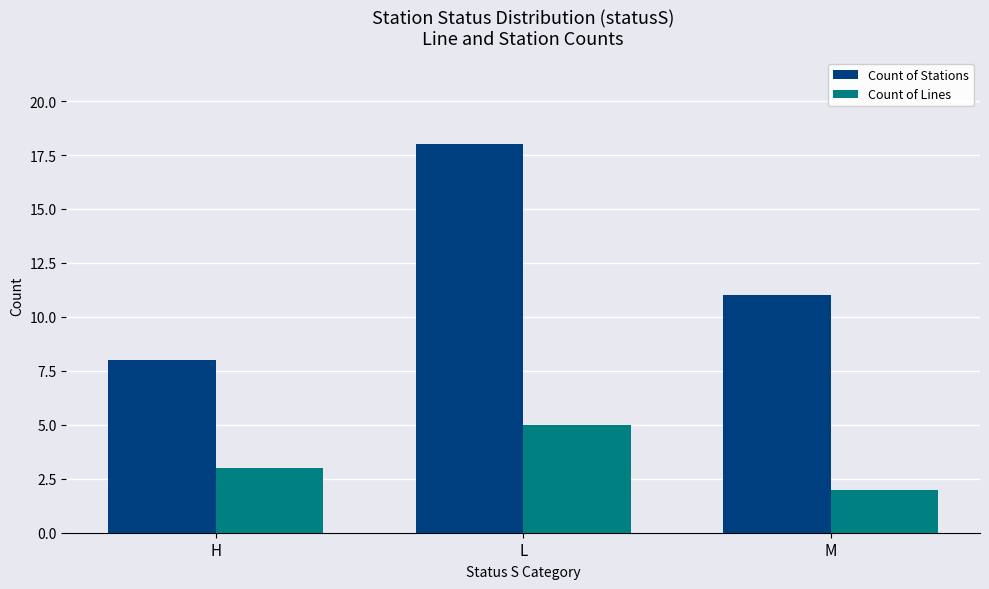

Reading left to right, list all the values displayed in this chart.

Count of Stations: 8	18	11
Count of Lines: 3	5	2